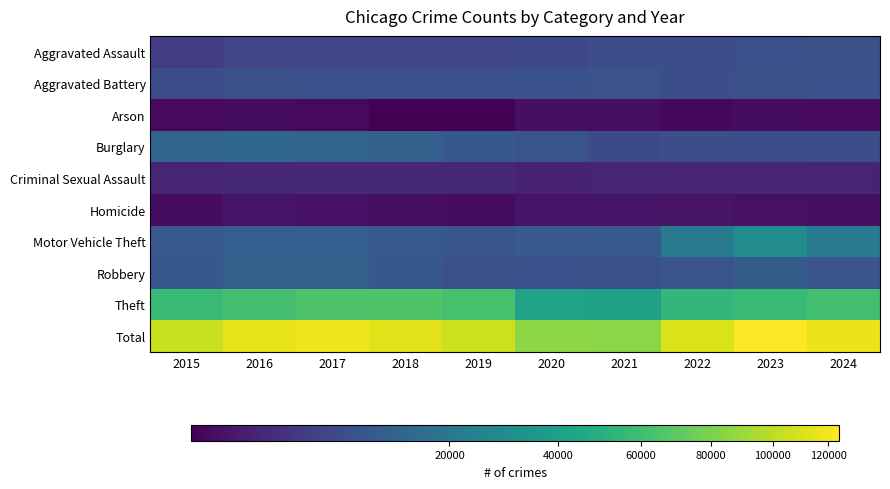

Reading right to left, what are all the values shown in this chart?

Aggravated Assault: 2024=7867	2023=7712	2022=7280	2021=7242	2020=6265	2019=5841	2018=6002	2017=5793	2016=5713	2015=4480
Aggravated Battery: 2024=8152	2023=8078	2022=7493	2021=8347	2020=8321	2019=7858	2018=7735	2017=7845	2016=8085	2015=7019
Arson: 2024=474	2023=513	2022=422	2021=529	2020=588	2019=376	2018=373	2017=444	2016=515	2015=448
Burglary: 2024=7577	2023=7481	2022=7593	2021=6661	2020=8758	2019=9638	2018=11747	2017=13001	2016=14289	2015=13184
Criminal Sexual Assault: 2024=1716	2023=1850	2022=1818	2021=1746	2020=1494	2019=1920	2018=2043	2017=1981	2016=1856	2015=1705
Homicide: 2024=578	2023=626	2022=725	2021=804	2020=787	2019=499	2018=588	2017=672	2016=786	2015=496
Motor Vehicle Theft: 2024=21509	2023=29251	2022=21466	2021=10605	2020=9959	2019=8978	2018=9985	2017=11380	2016=11285	2015=10068
Robbery: 2024=9082	2023=11054	2022=8963	2021=7919	2020=7855	2019=7995	2018=9681	2017=11880	2016=11960	2015=9638
Theft: 2024=60393	2023=57468	2022=54889	2021=40818	2020=41343	2019=62497	2018=65290	2017=64386	2016=61623	2015=57352
Total: 2024=117348	2023=124033	2022=110649	2021=84671	2020=85370	2019=105602	2018=113444	2017=117382	2016=116112	2015=104390